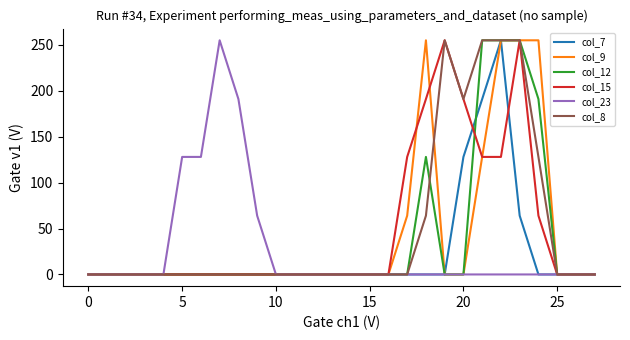

What is the difference between the maximum and minimum values in the col_15 series?

255